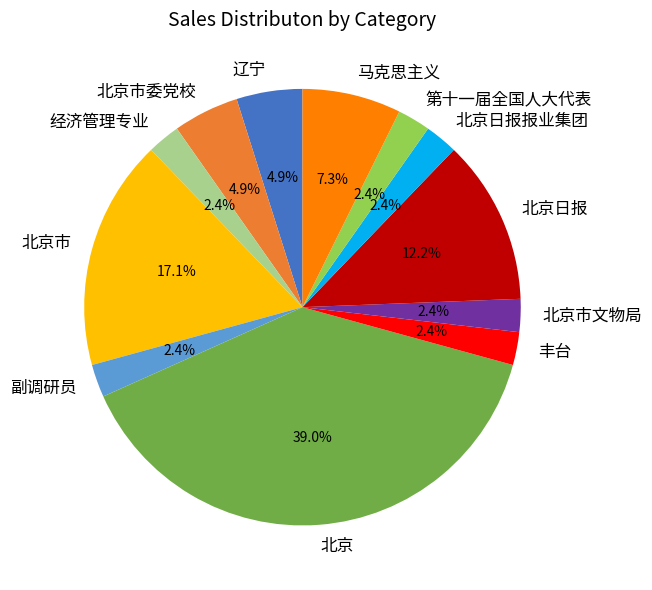

How much of the chart is everything except 第十一届全国人大代表?

97.6%